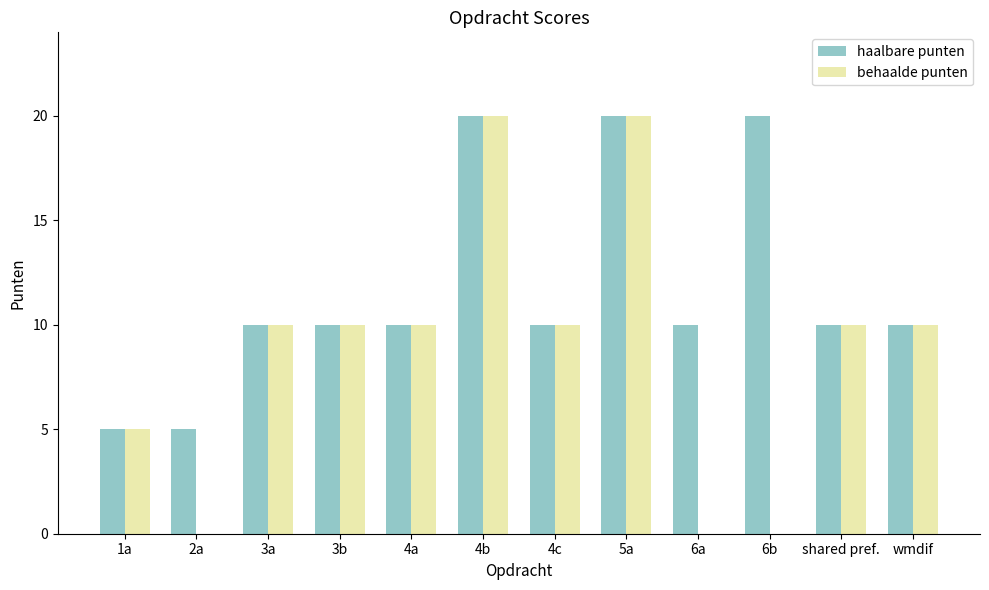

What is the sum of all behaalde punten values?

105